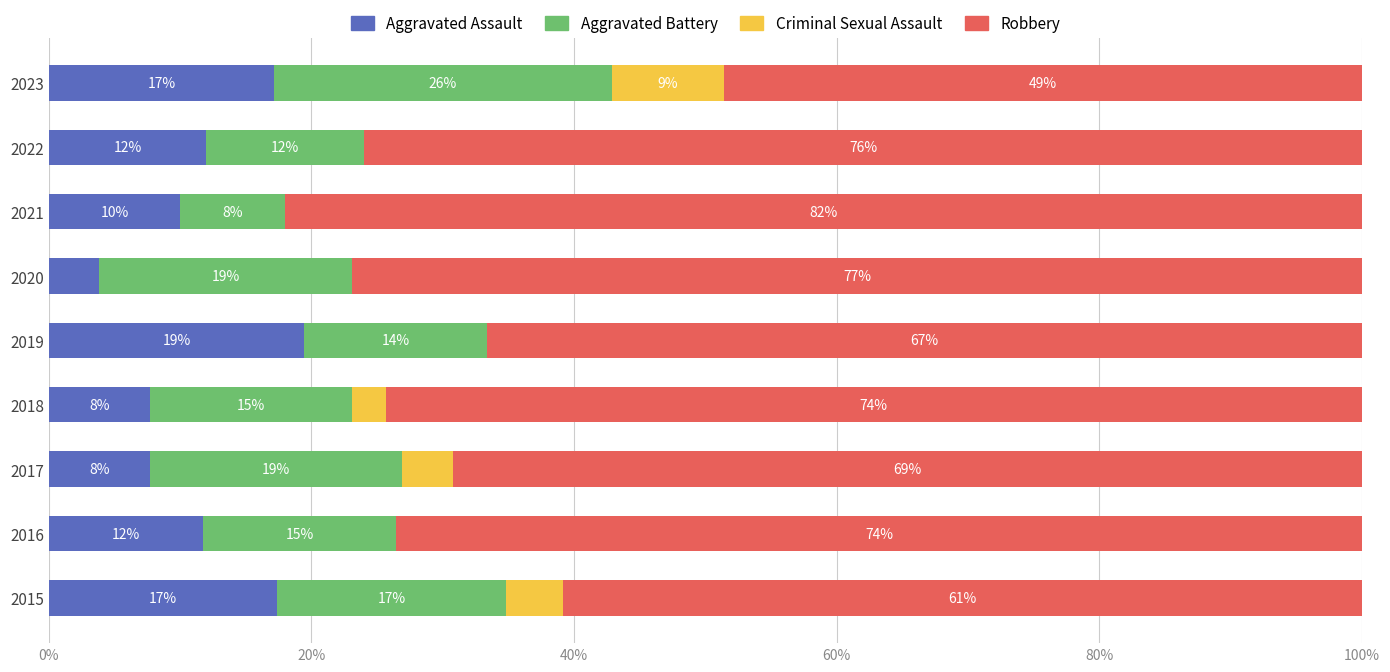

Read the Aggravated Assault value at 2016.

11.8